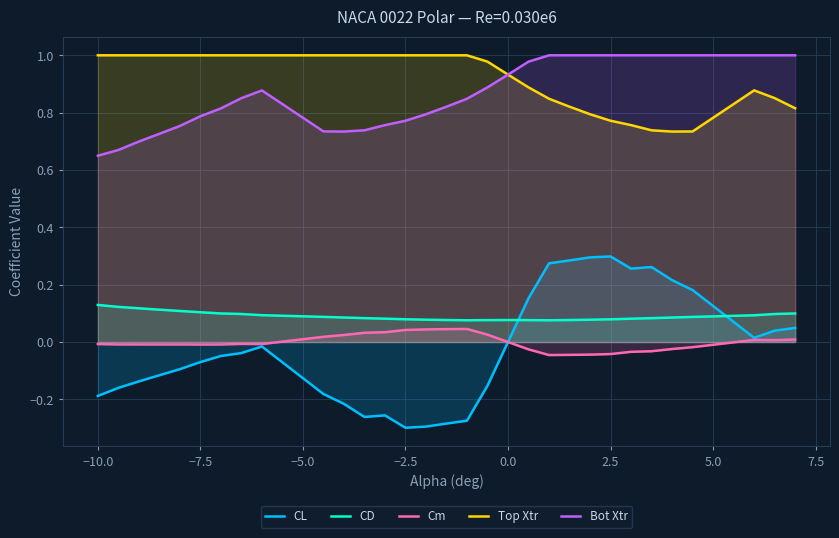

True or false: Top Xtr and Cm cross at least once.

False